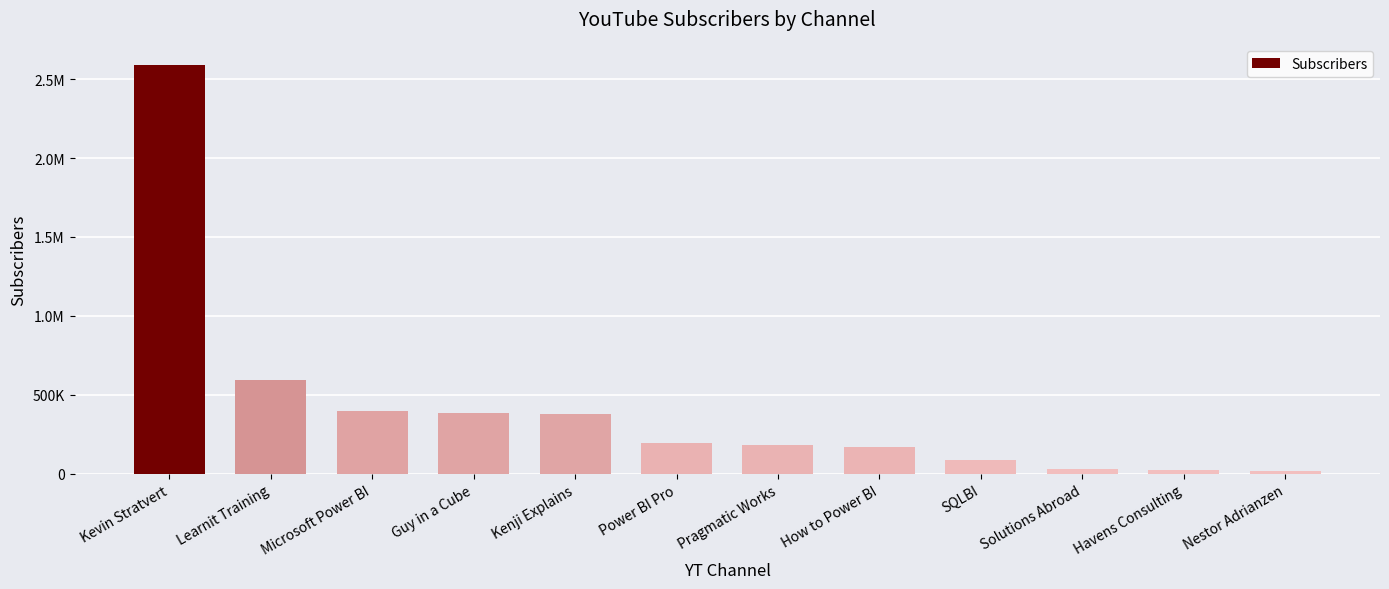

Does the chart contain any negative values?

No